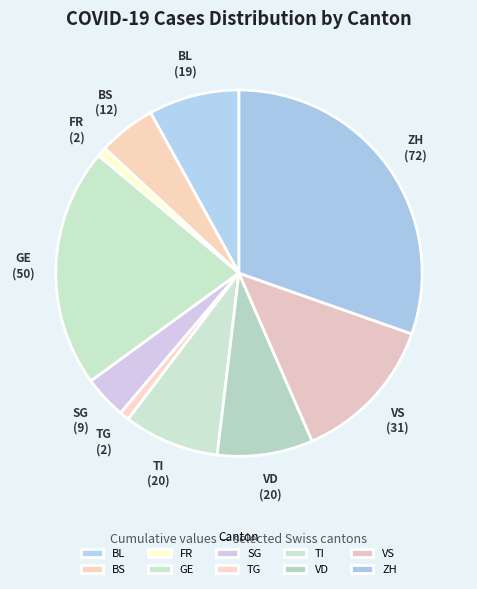

Is it true that TG is 10% of the pie?

False